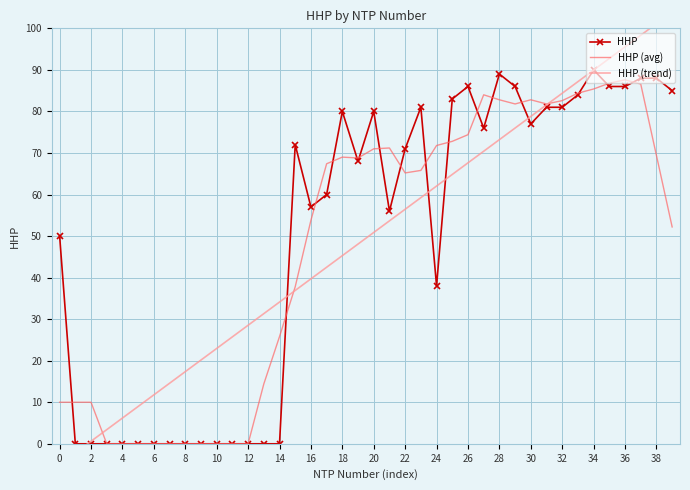

How many values in the HHP (trend) series exceed 50?

20